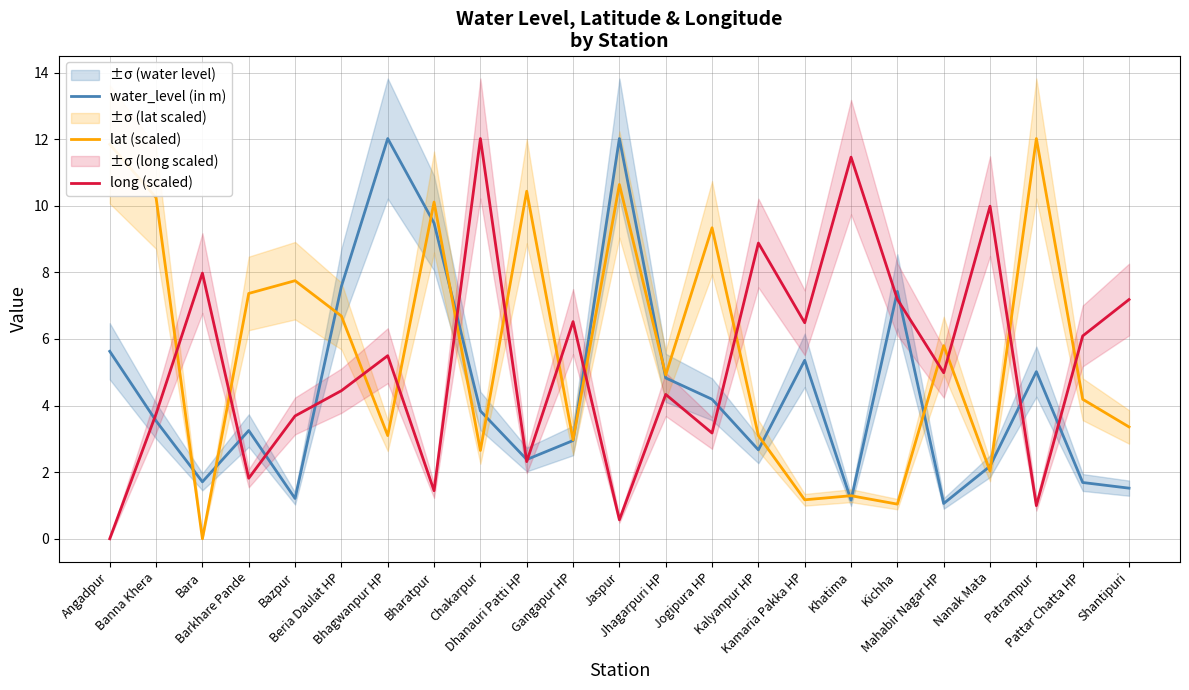

How many series are shown in this chart?

3